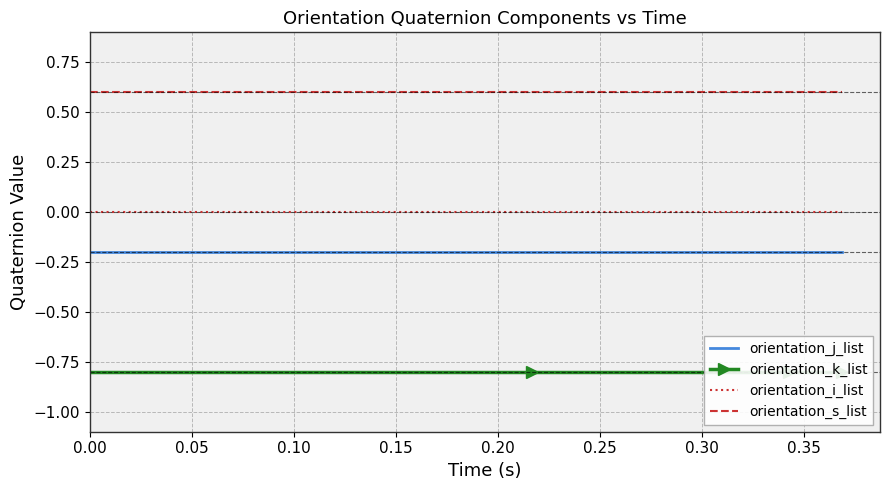

True or false: orientation_i_list and orientation_s_list cross at least once.

False